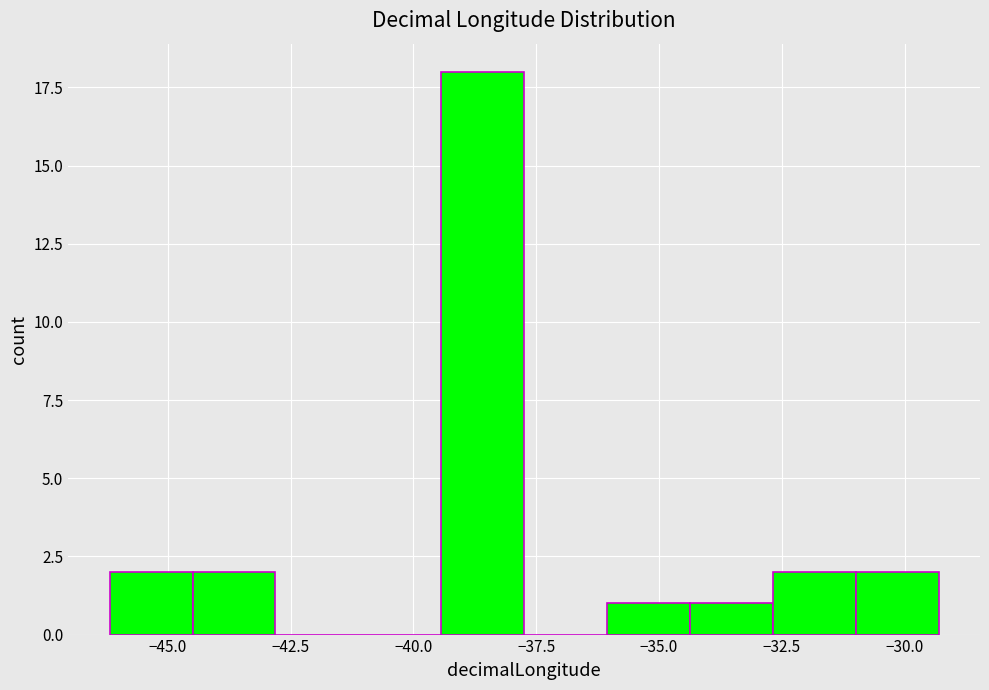

Read against the x-axis, roughly where is the centre of the tallest bar?

-38.5